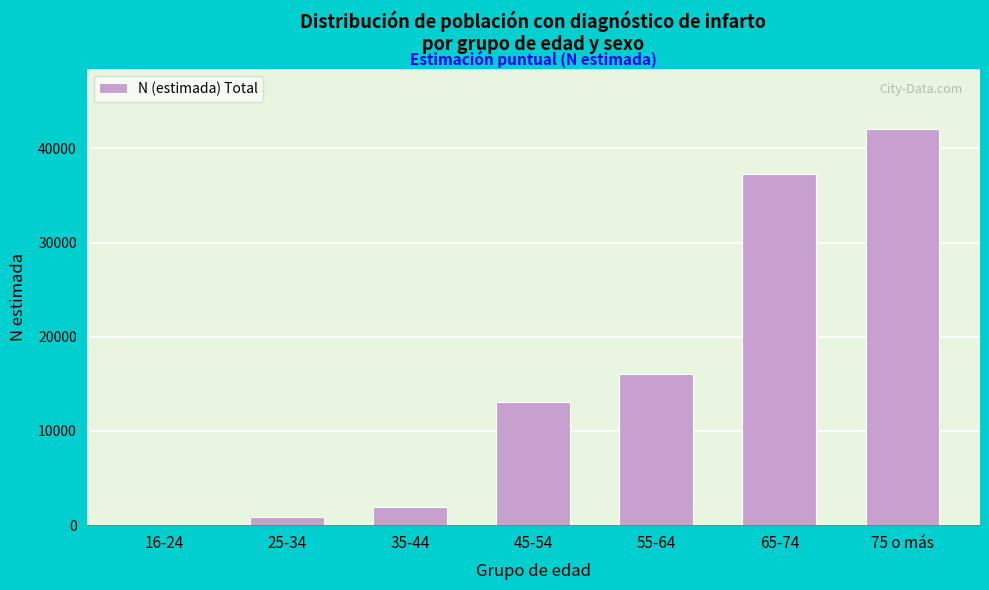

Reading left to right, extract all data points from this chart.

16-24=0	25-34=898	35-44=1918	45-54=13062	55-64=16047	65-74=37304	75 o más=42096